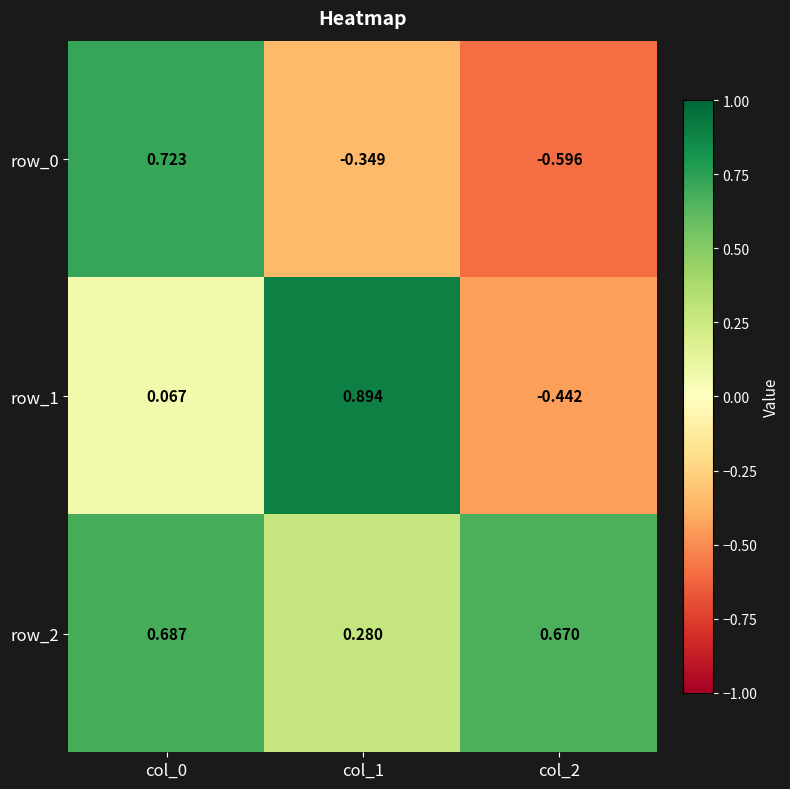

Count the row_2 values in the range 0 to 1.

3